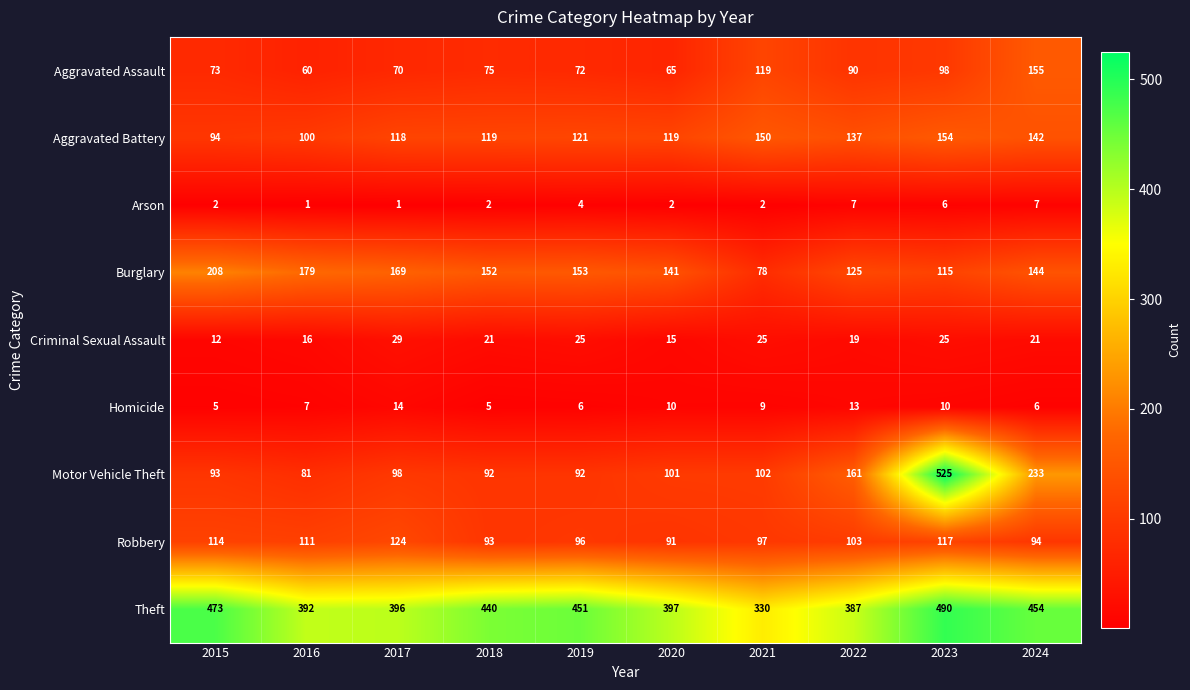

What is the difference between the Aggravated Assault values at 2024 and 2019?

83